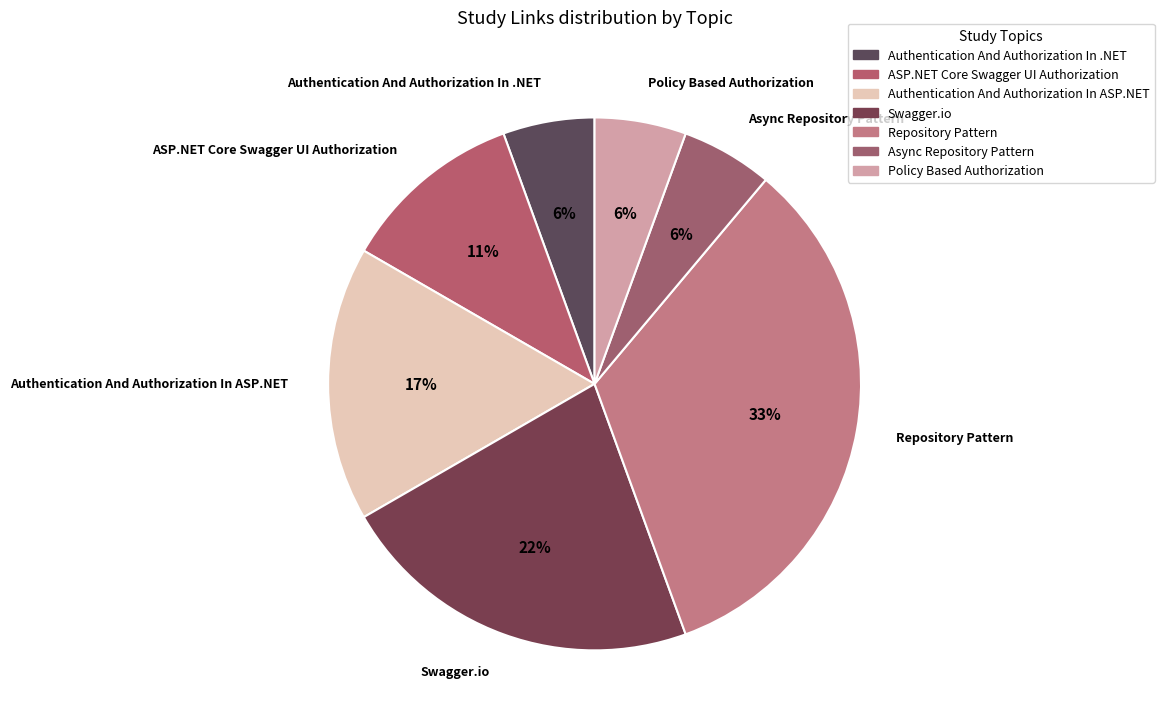

What is the total percentage of Policy Based Authorization and Authentication And Authorization In ASP.NET?

22.2%